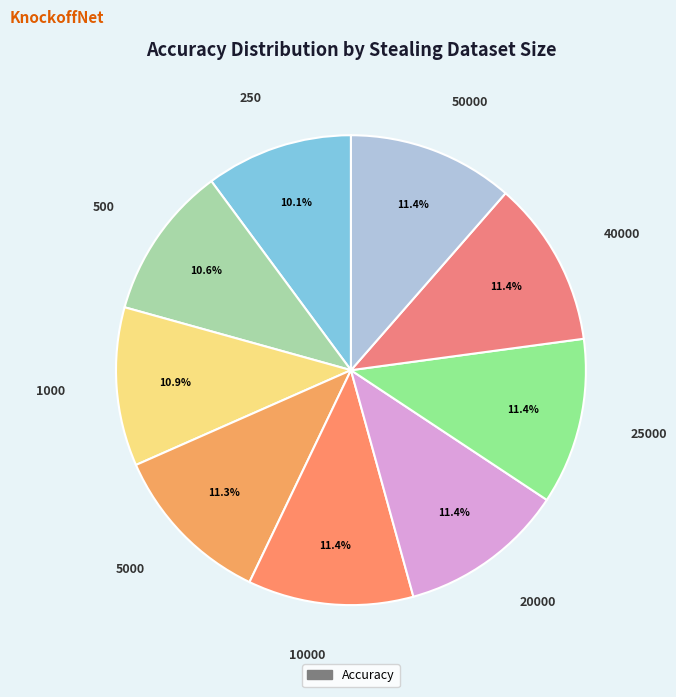

How many slices are in this pie chart?

9